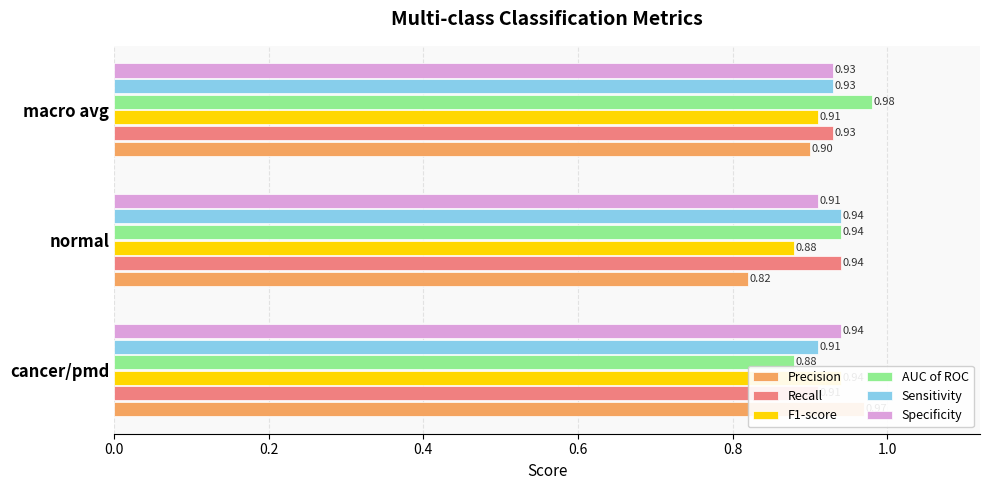

How many distinct data groups are displayed?

6